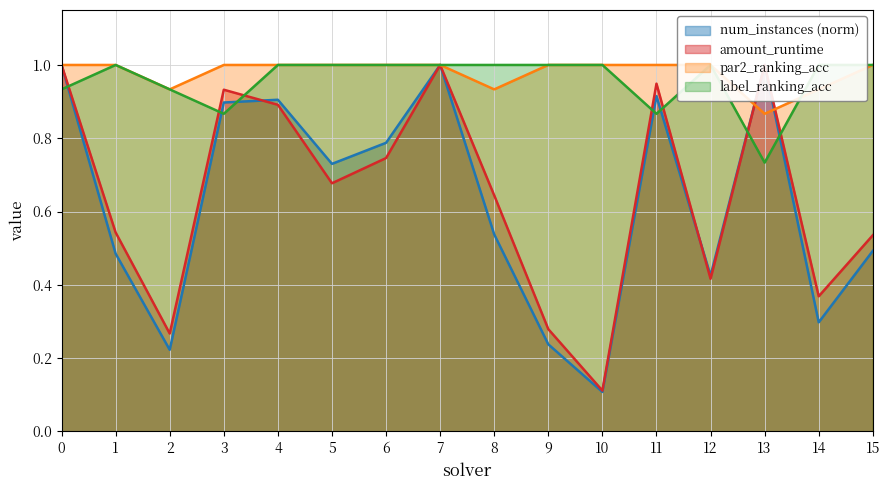

Which series has the largest range (max minus min)?

num_instances